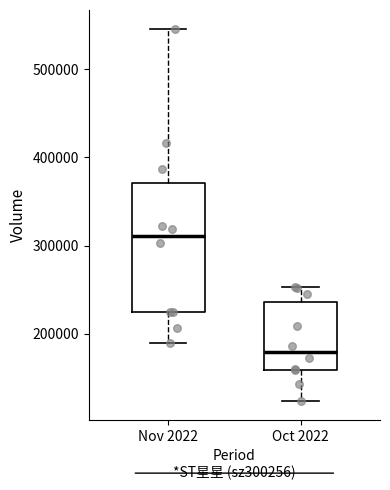

Reading left to right, transcribe this box plot: for each box, give where its median line is, the range the box spans, and where its two whiskers end, as read against the y-axis. The values are not printed on the chart, so give them approximately, as read against the axis.

Nov 2022: median 310000, box 220000 to 370000, whiskers 190000 to 550000
Oct 2022: median 180000, box 160000 to 240000, whiskers 120000 to 250000